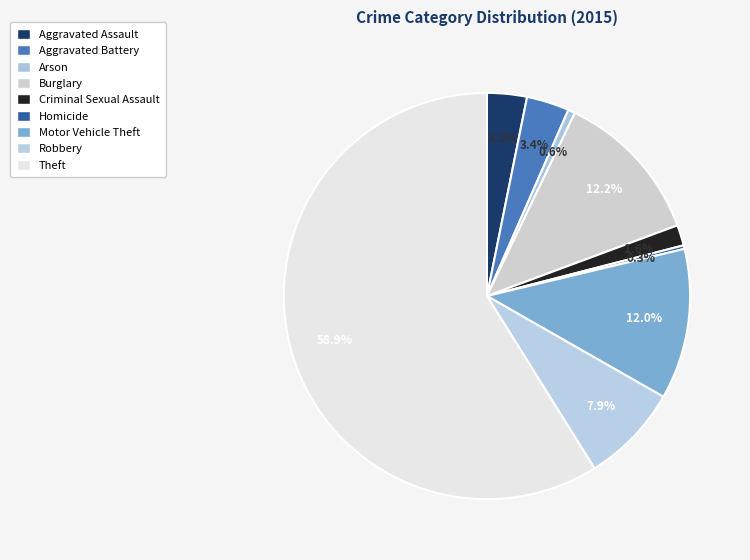

What percentage is the Motor Vehicle Theft slice, to the nearest percent?

12%